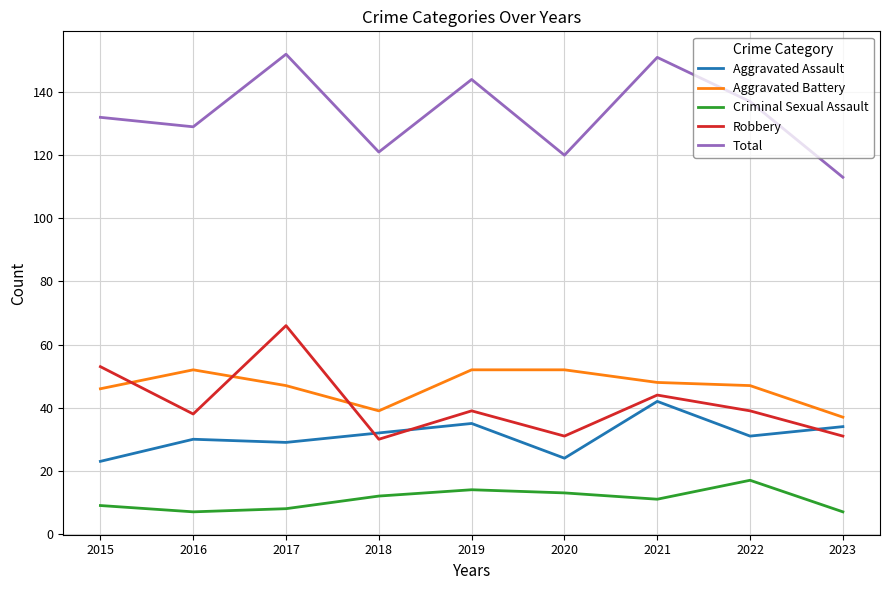

How many interior local peaks does the Criminal Sexual Assault series have?

2